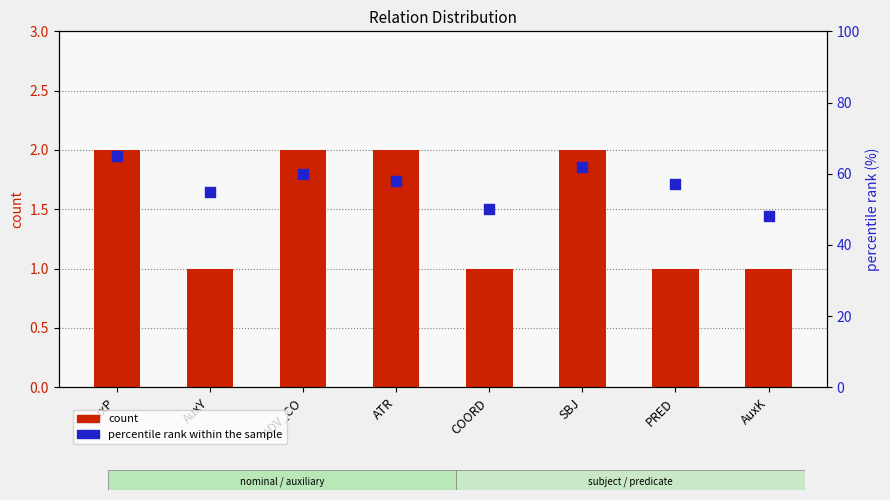

What is the total value across all series at ADV_CO?

62